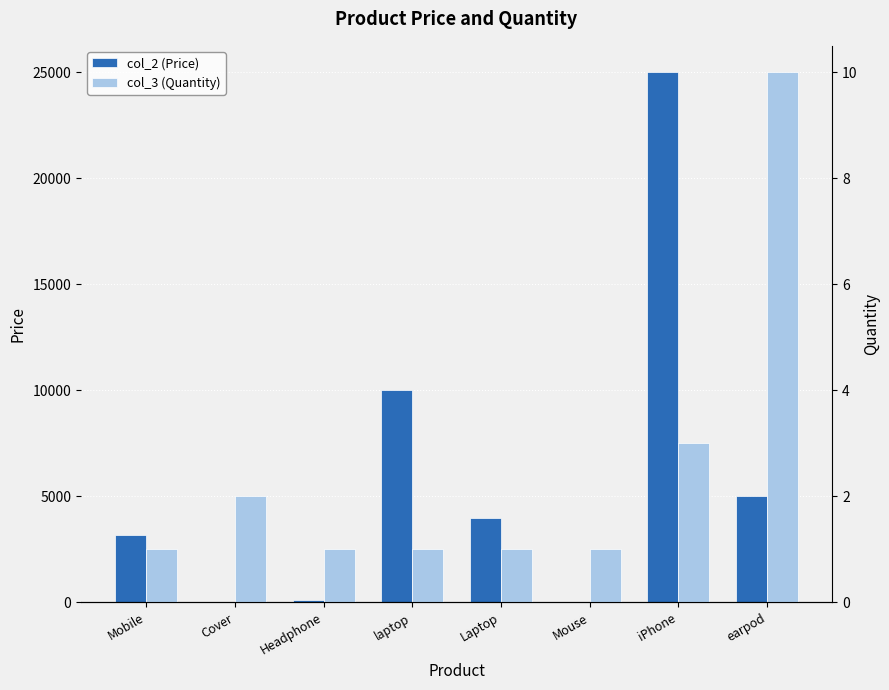

What is the minimum value shown in the chart?

1